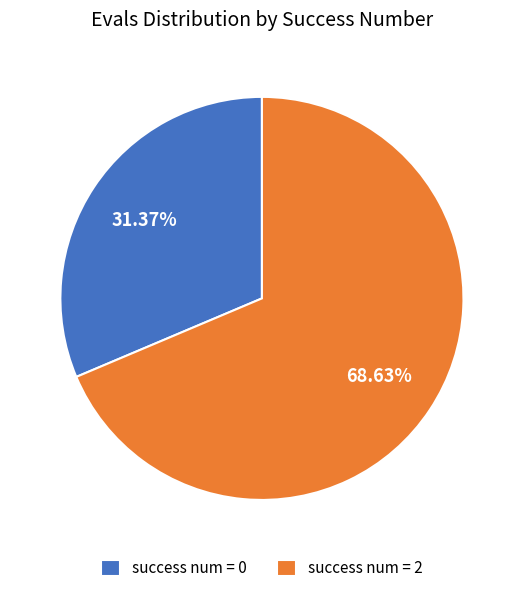

Combined, do success num = 0 and success num = 2 account for over 50%?

Yes